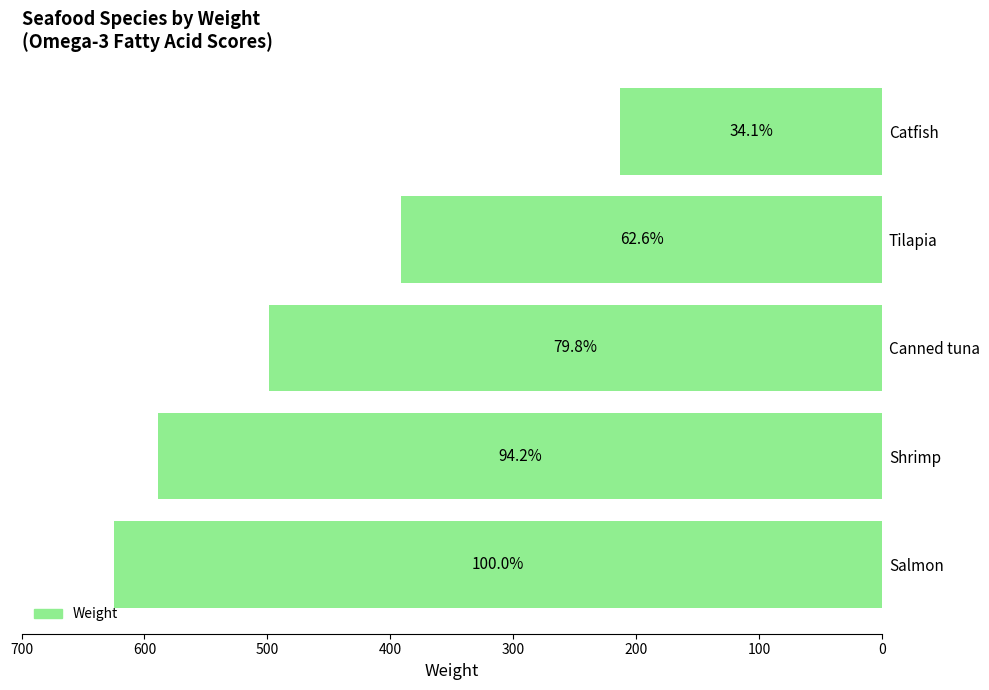

The chart shows a value of 589 at Shrimp. True or false?

True